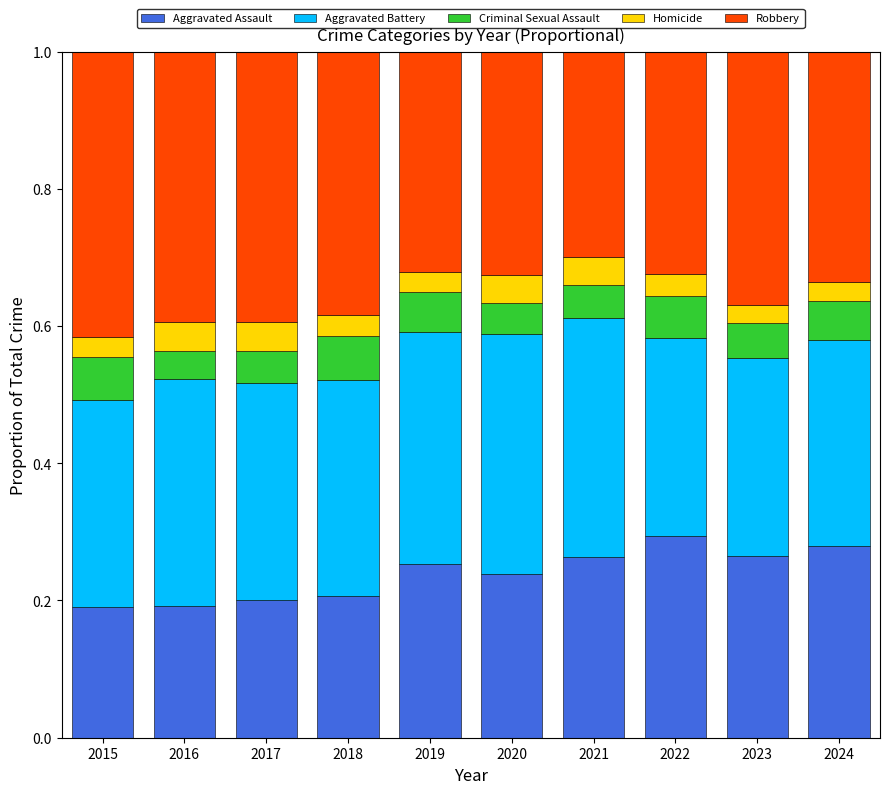

The value of Aggravated Assault at 2017 is 0.1. True or false?

False